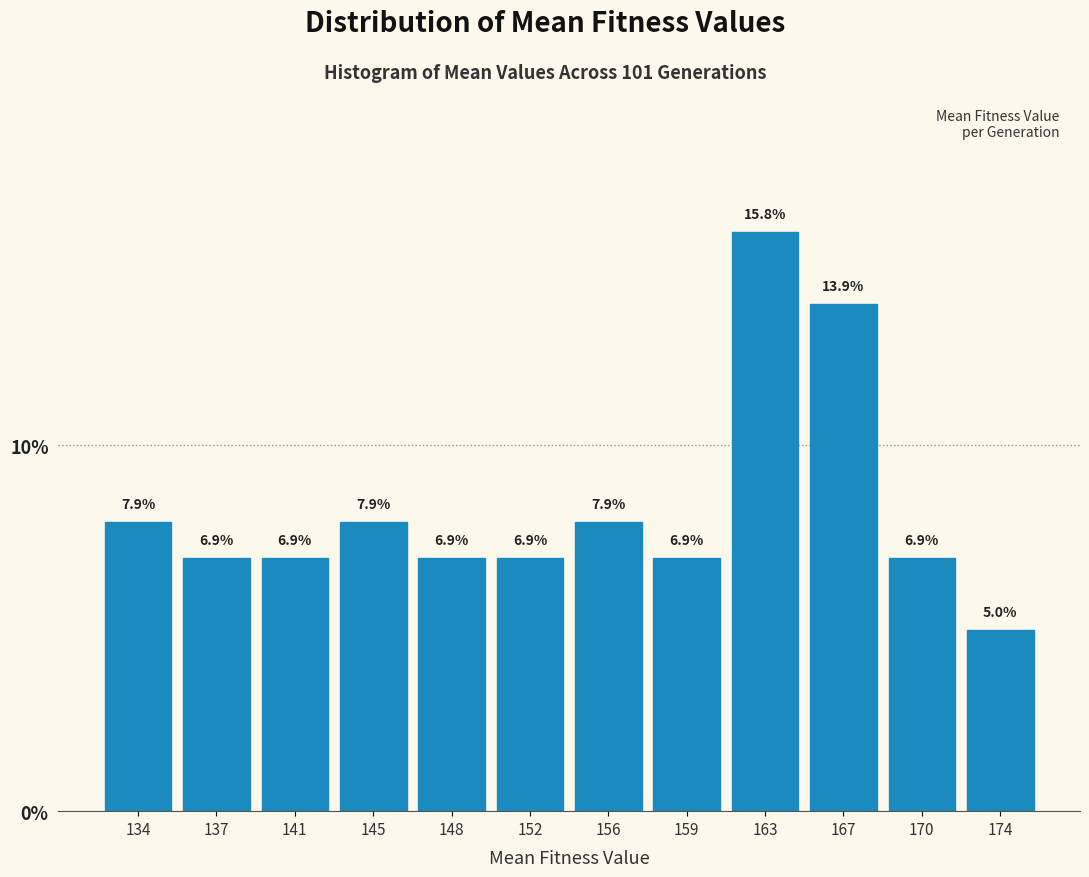

What is the height of the bar covering 172.0 to 176.0 on the x-axis? The bar edges are not printed on the chart, so give them approximately, as read against the axis.

5.0